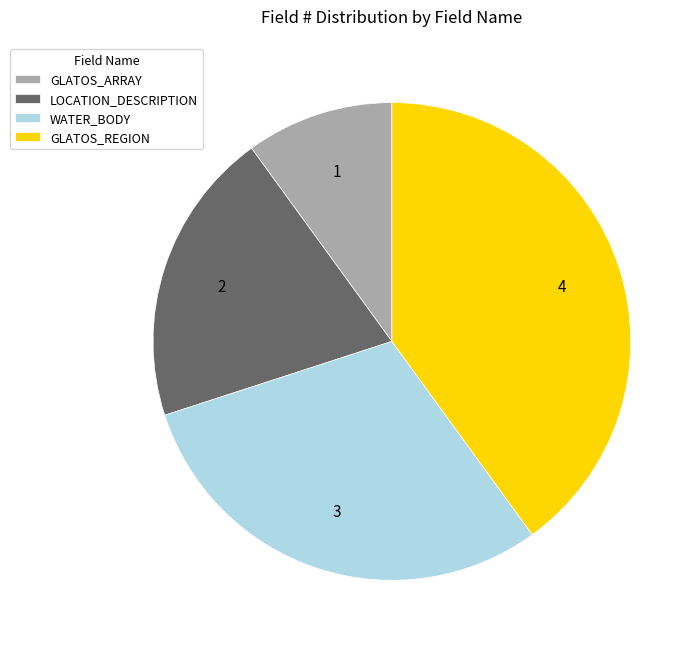

Which category has the smallest portion of the pie?

GLATOS_ARRAY